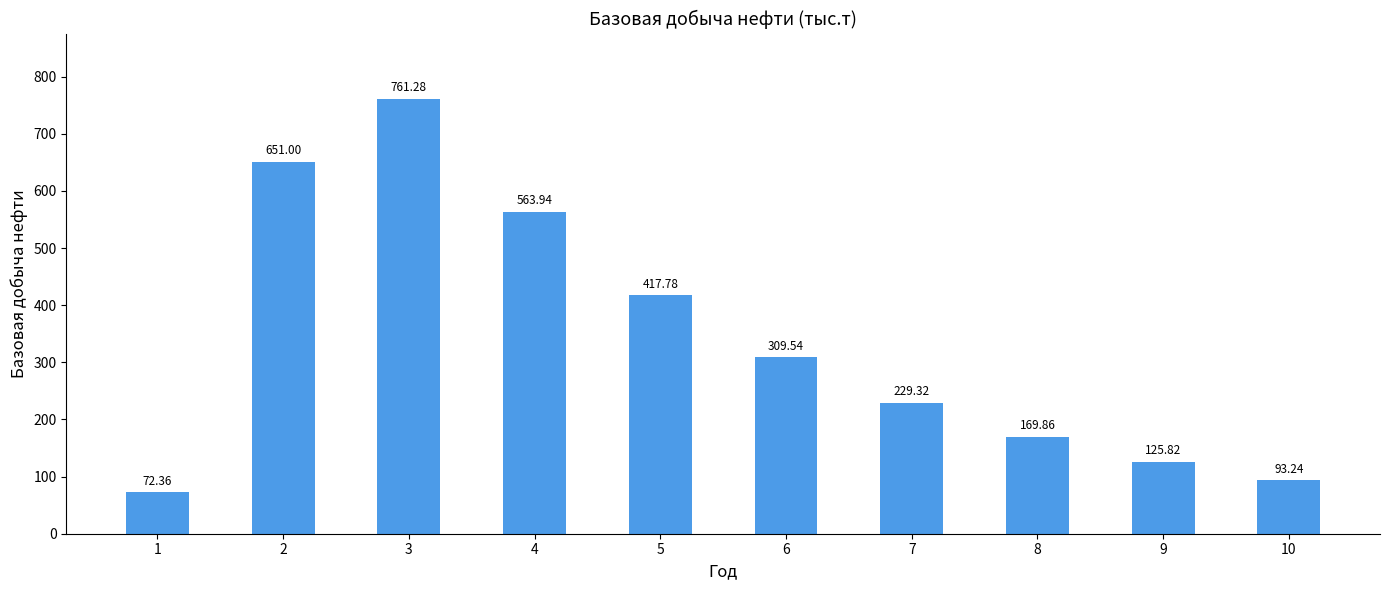

Is it true that the value at 4 is 563.9?

True